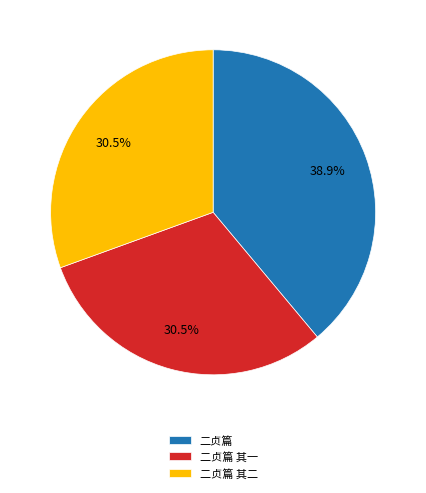

Combined, do 二贞篇 其一 and 二贞篇 account for over 50%?

Yes